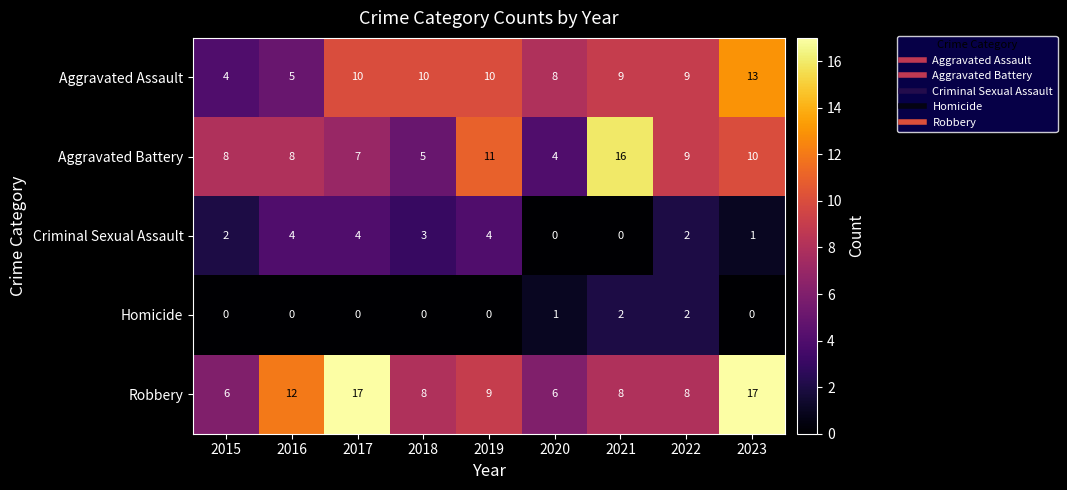

What is the lowest value of the Robbery series?

6